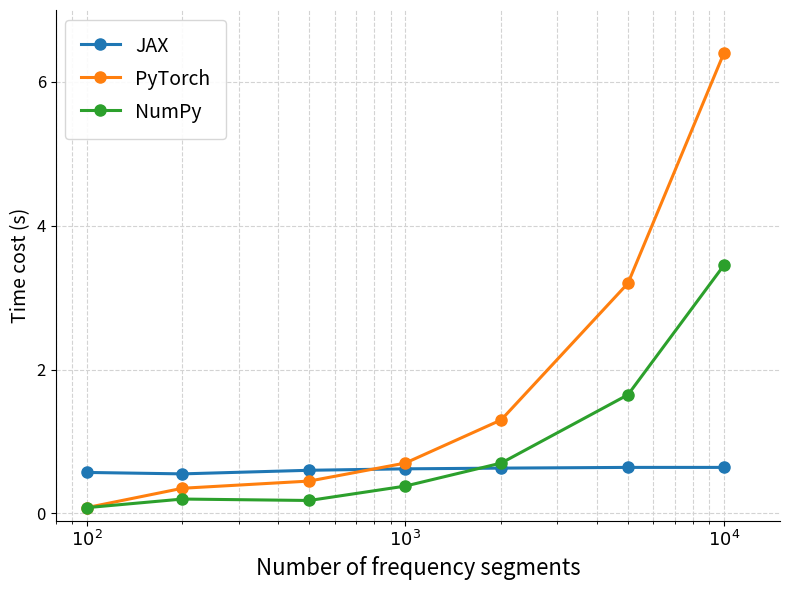

At how many categories does at least one series exceed 2?

2